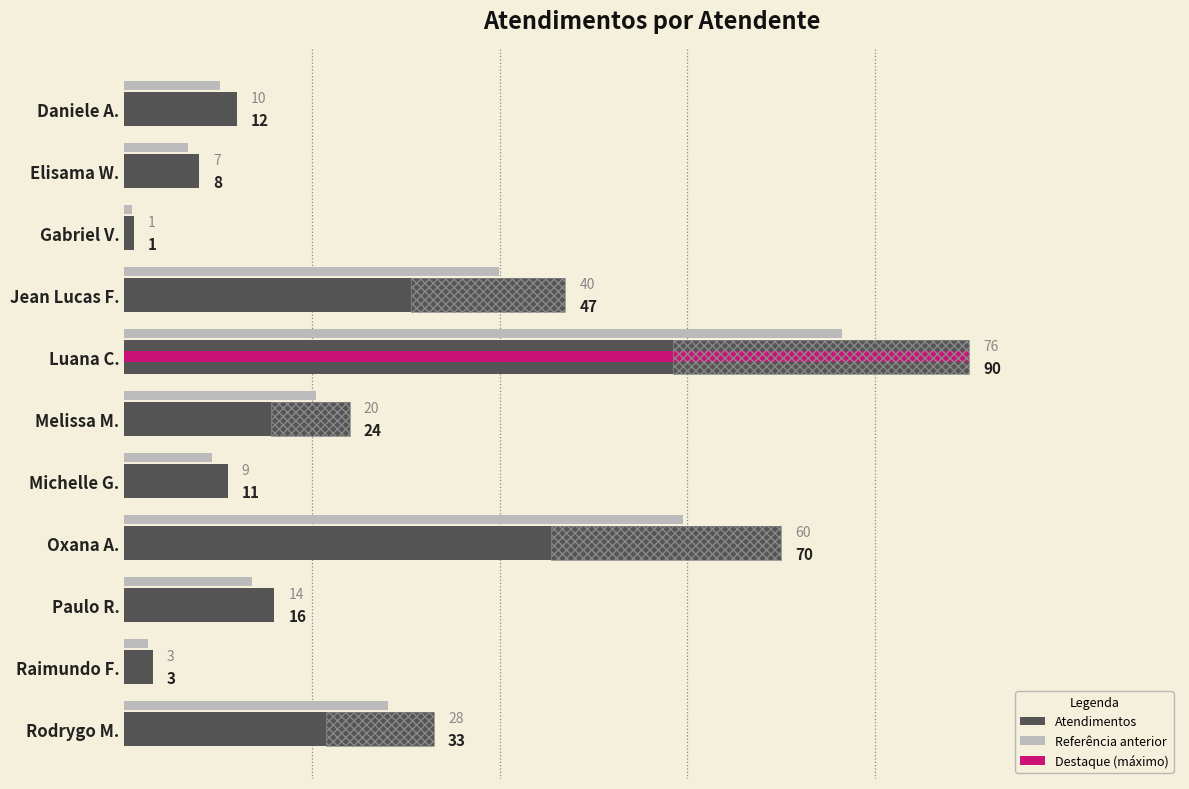

Which series has the largest range (max minus min)?

Atendimentos